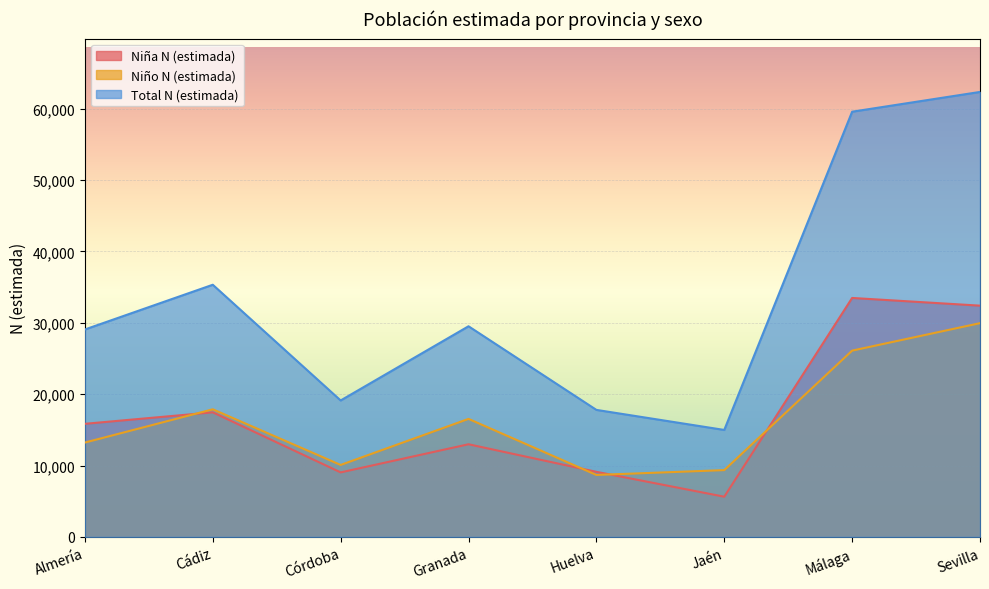

After their last crossing, which series has the higher values: Niña N (estimada) or Niño N (estimada)?

Niña N (estimada)